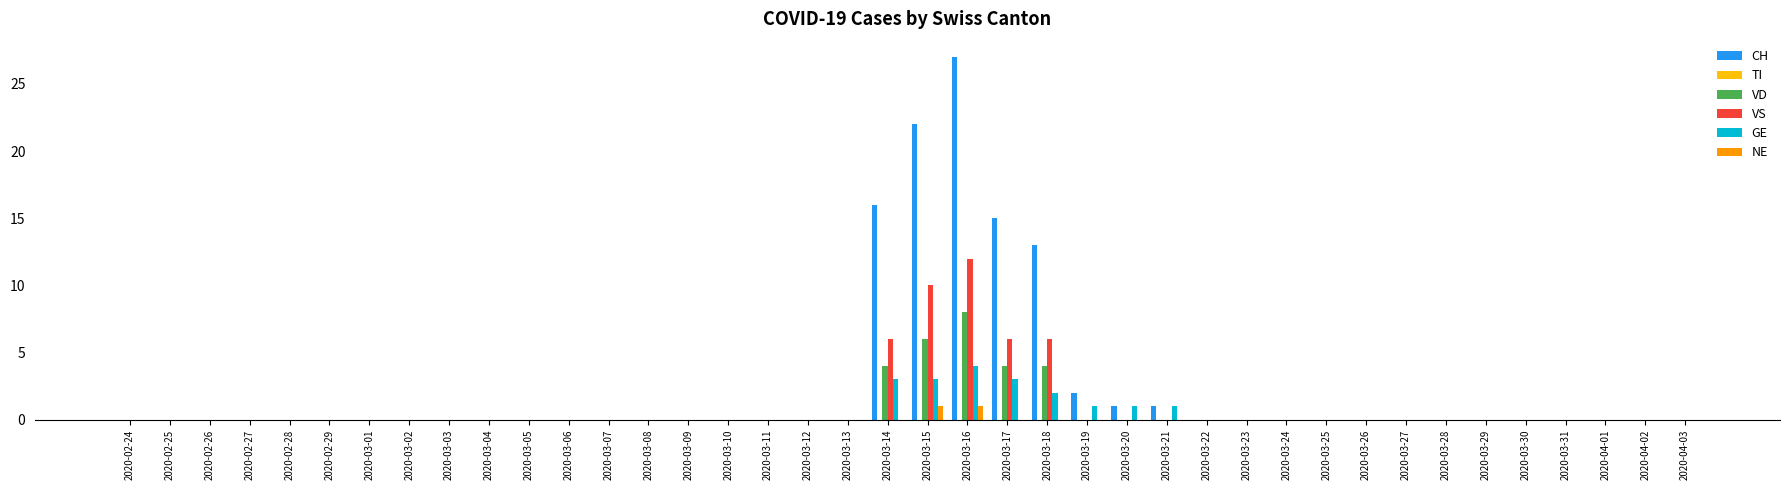

Which series has the largest total across all categories?

CH